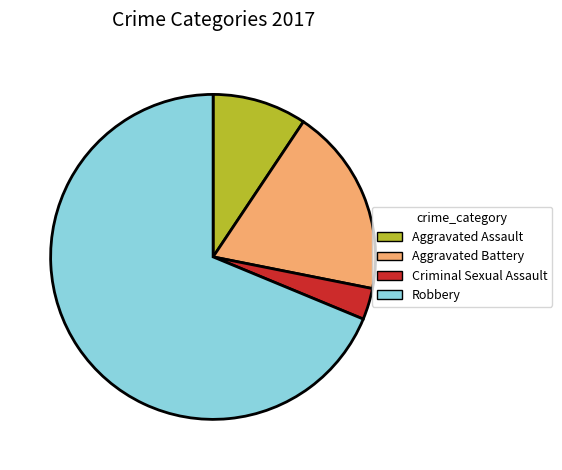

Do Aggravated Assault and Aggravated Battery together represent more than half of the pie?

No